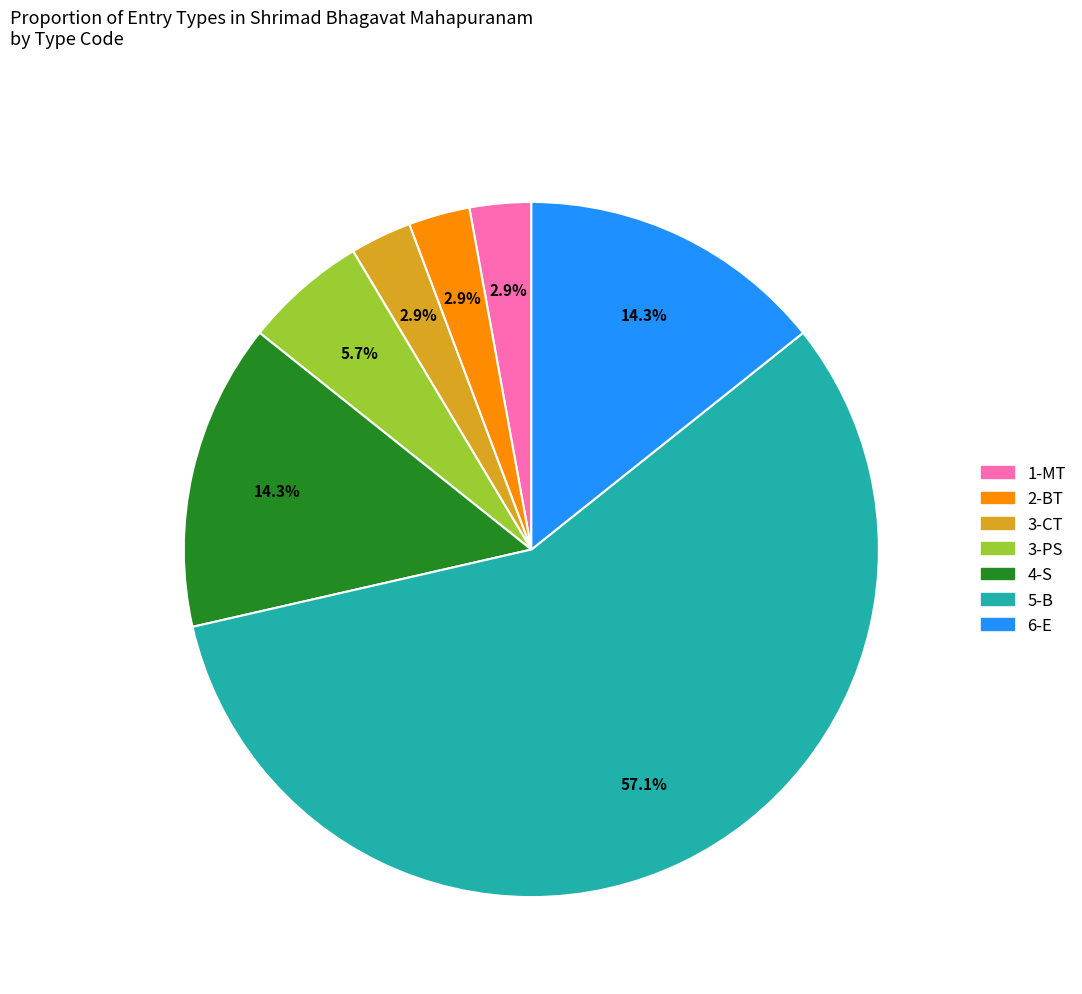

Between 2-BT and 4-S, which is larger?

4-S